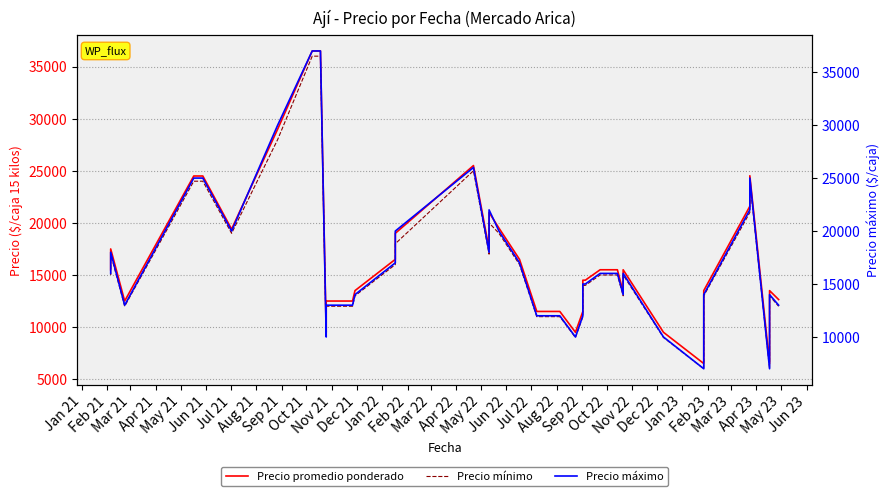

At Sep 21, list the series in order from smallest to largest.

Precio mínimo, Precio promedio ponderado, Precio máximo